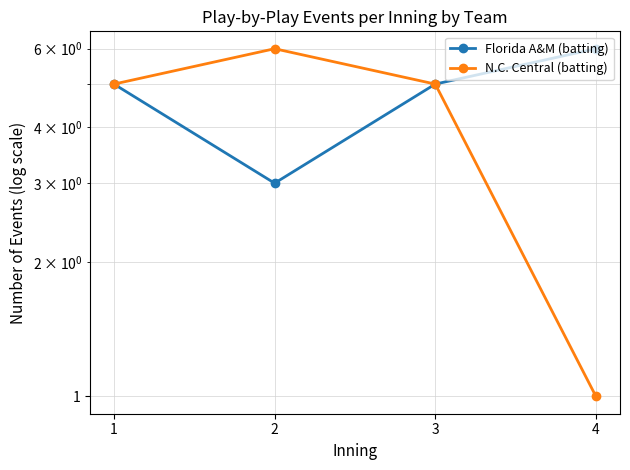

What is the total value across all series at 3?

10